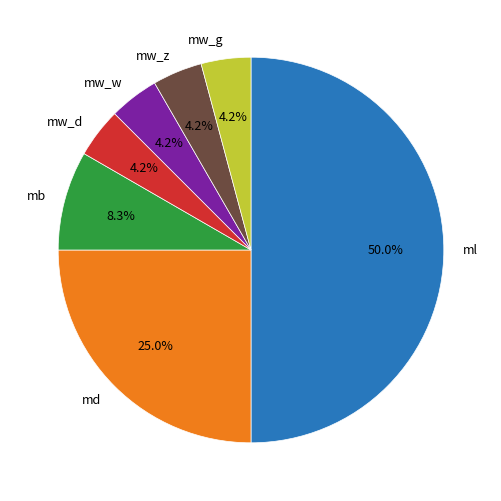

Which has a higher value, mw_z or md?

md